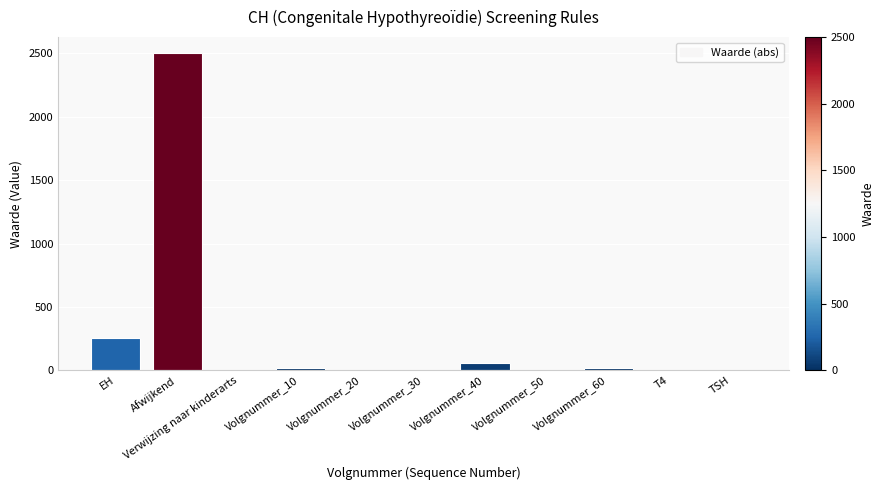

What is the sum of all values?

2868.6